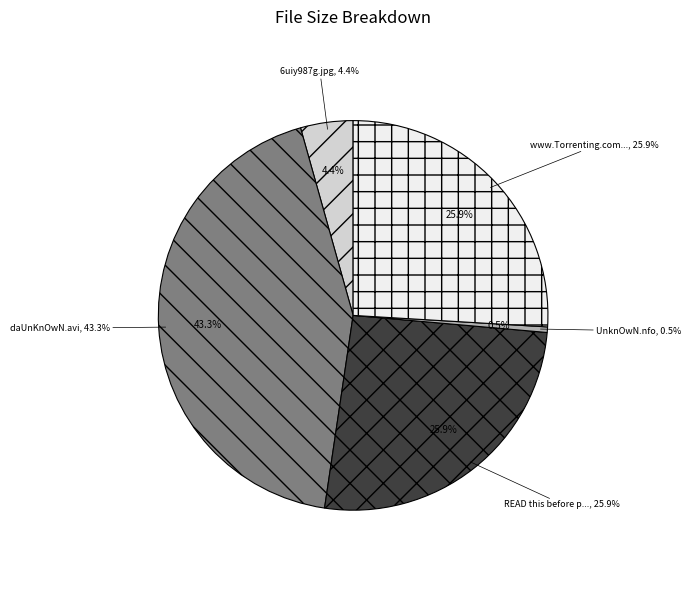

The UnknOwN.nfo slice represents 1% of the pie. True or false?

False